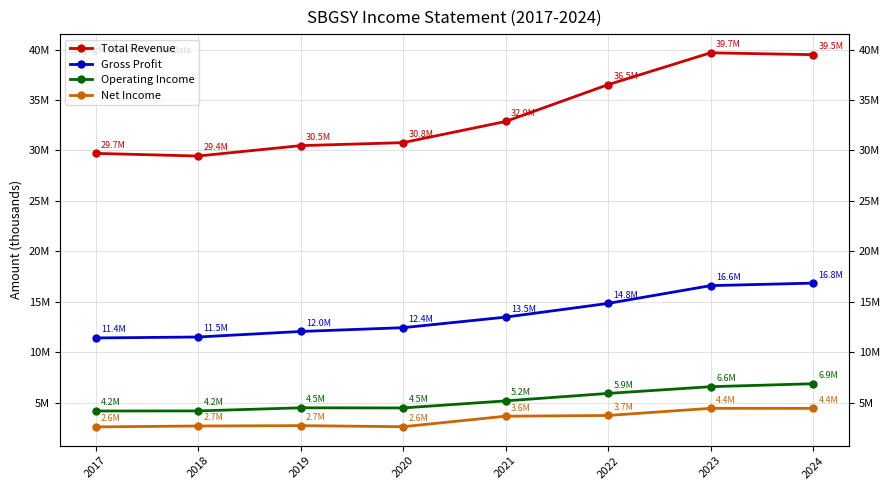

Reading left to right, extract all data points from this chart.

Total Revenue: 2017=29710600	2018=29448100	2019=30476900	2020=30775500	2021=32872700	2022=36524500	2023=39683900	2024=39499900
Gross Profit: 2017=11404900	2018=11498700	2019=12046900	2020=12423200	2021=13468700	2022=14829500	2023=16593300	2024=16842300
Operating Income: 2017=4160700	2018=4167600	2019=4476500	2020=4462400	2021=5163200	2022=5903600	2023=6570100	2024=6864100
Net Income: 2017=2581700	2018=2672300	2019=2707900	2020=2600600	2021=3643800	2022=3715900	2023=4424700	2024=4419700